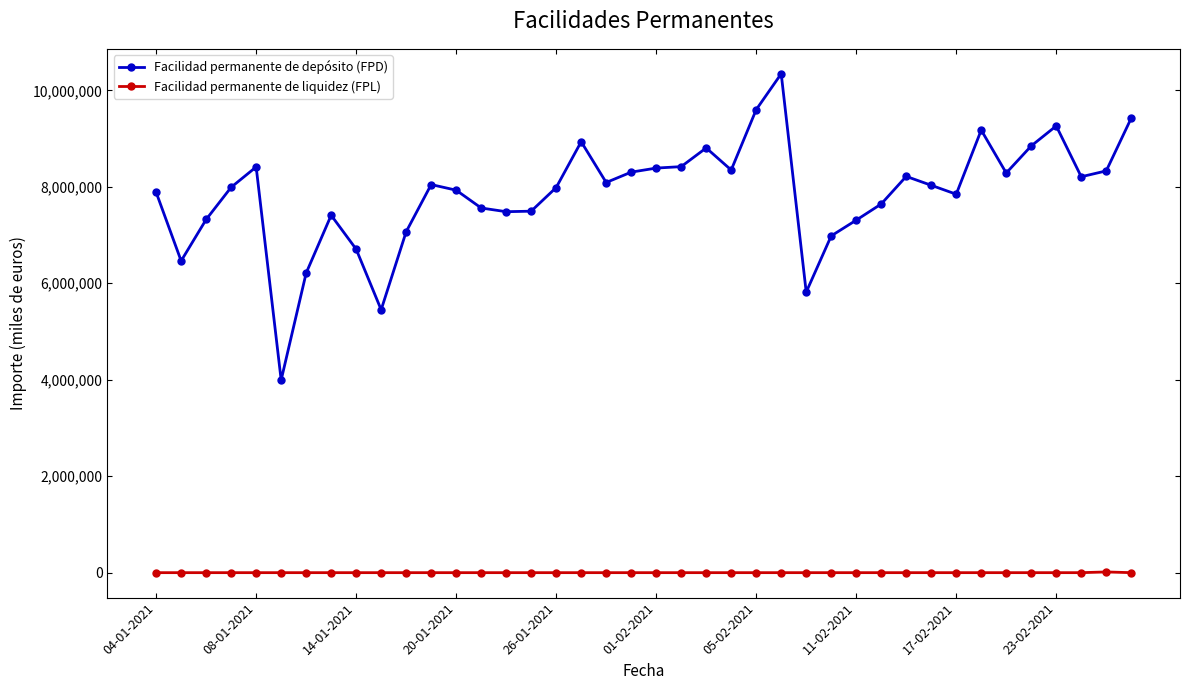

What is the sum of all Facilidad permanente de liquidez (FPL) values?

14677